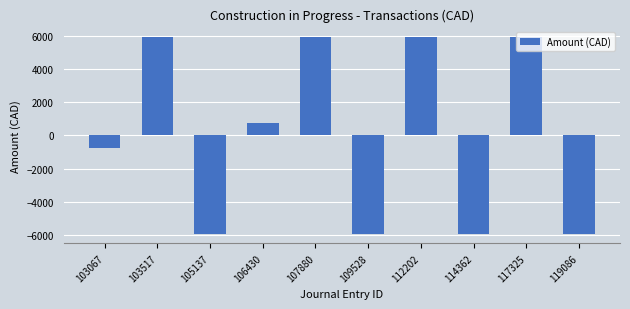

Which has a higher value, 109528 or 117325?

117325